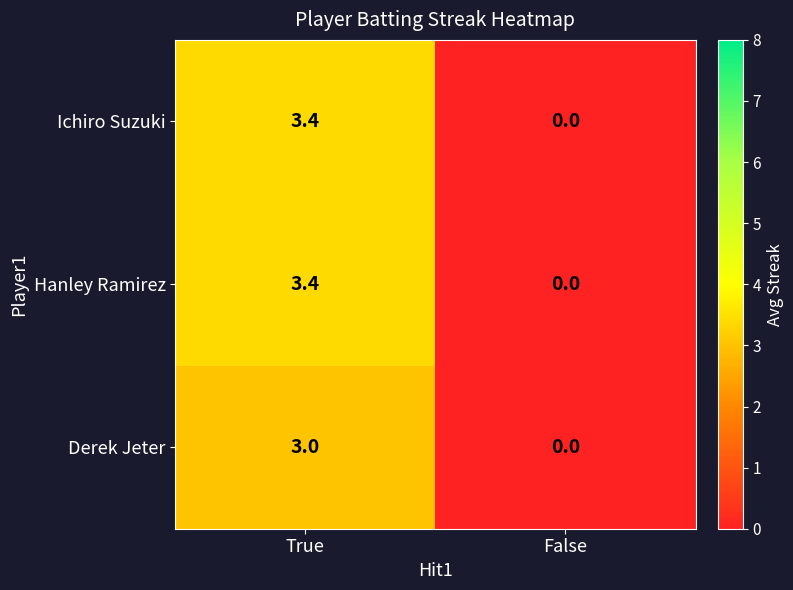

Is the value of Derek Jeter at False greater than the value of Ichiro Suzuki at True?

No